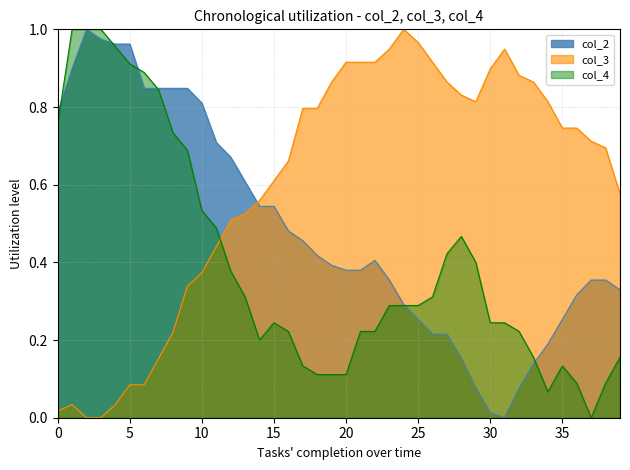

True or false: the data has more than 2 interior local peaks.

False